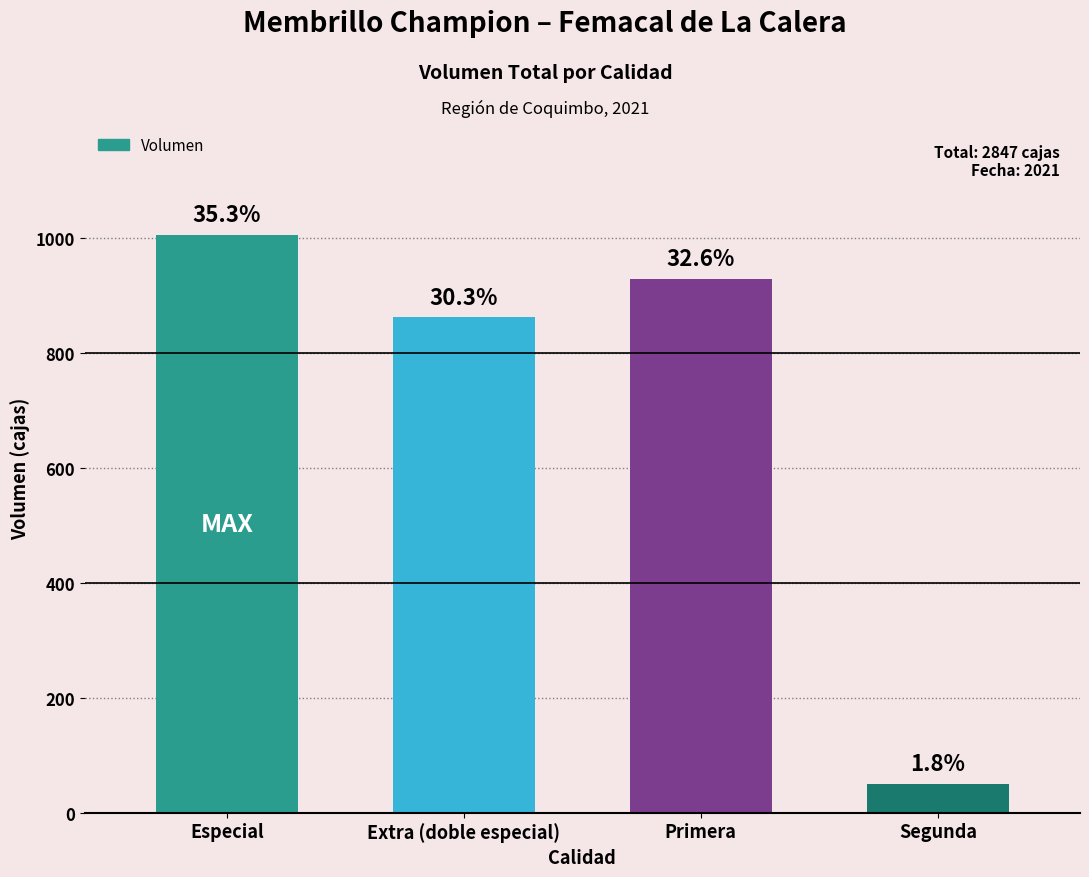

How many bars are there in total?

4